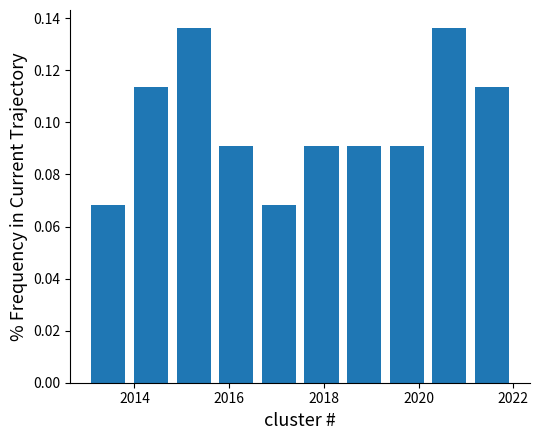

Reading left to right, transcribe this chart: for each bar, give the range it covers on the x-axis and its height. Neither the bar edges nor the heights are printed on the chart, so give them approximately, as read against the axes.

2013.0 to 2013.9: 0.068
2013.9 to 2014.8: 0.114
2014.8 to 2015.7: 0.136
2015.7 to 2016.6: 0.090
2016.6 to 2017.5: 0.068
2017.5 to 2018.4: 0.090
2018.4 to 2019.3: 0.090
2019.3 to 2020.2: 0.090
2020.2 to 2021.1: 0.136
2021.1 to 2022.0: 0.114